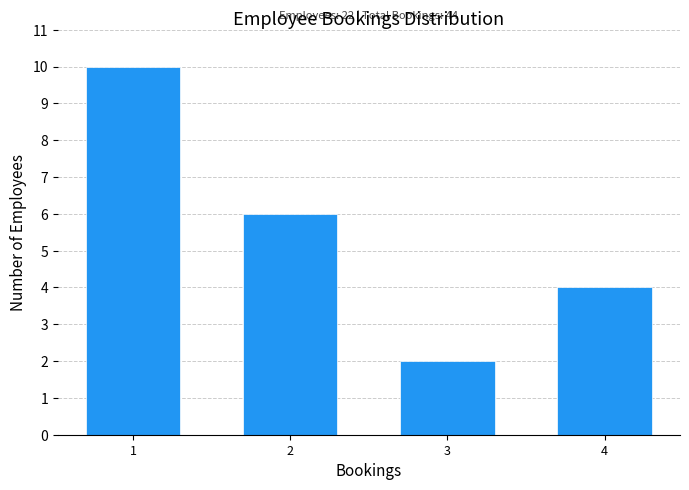

Reading left to right, extract all data points from this chart.

1=10	2=6	3=2	4=4